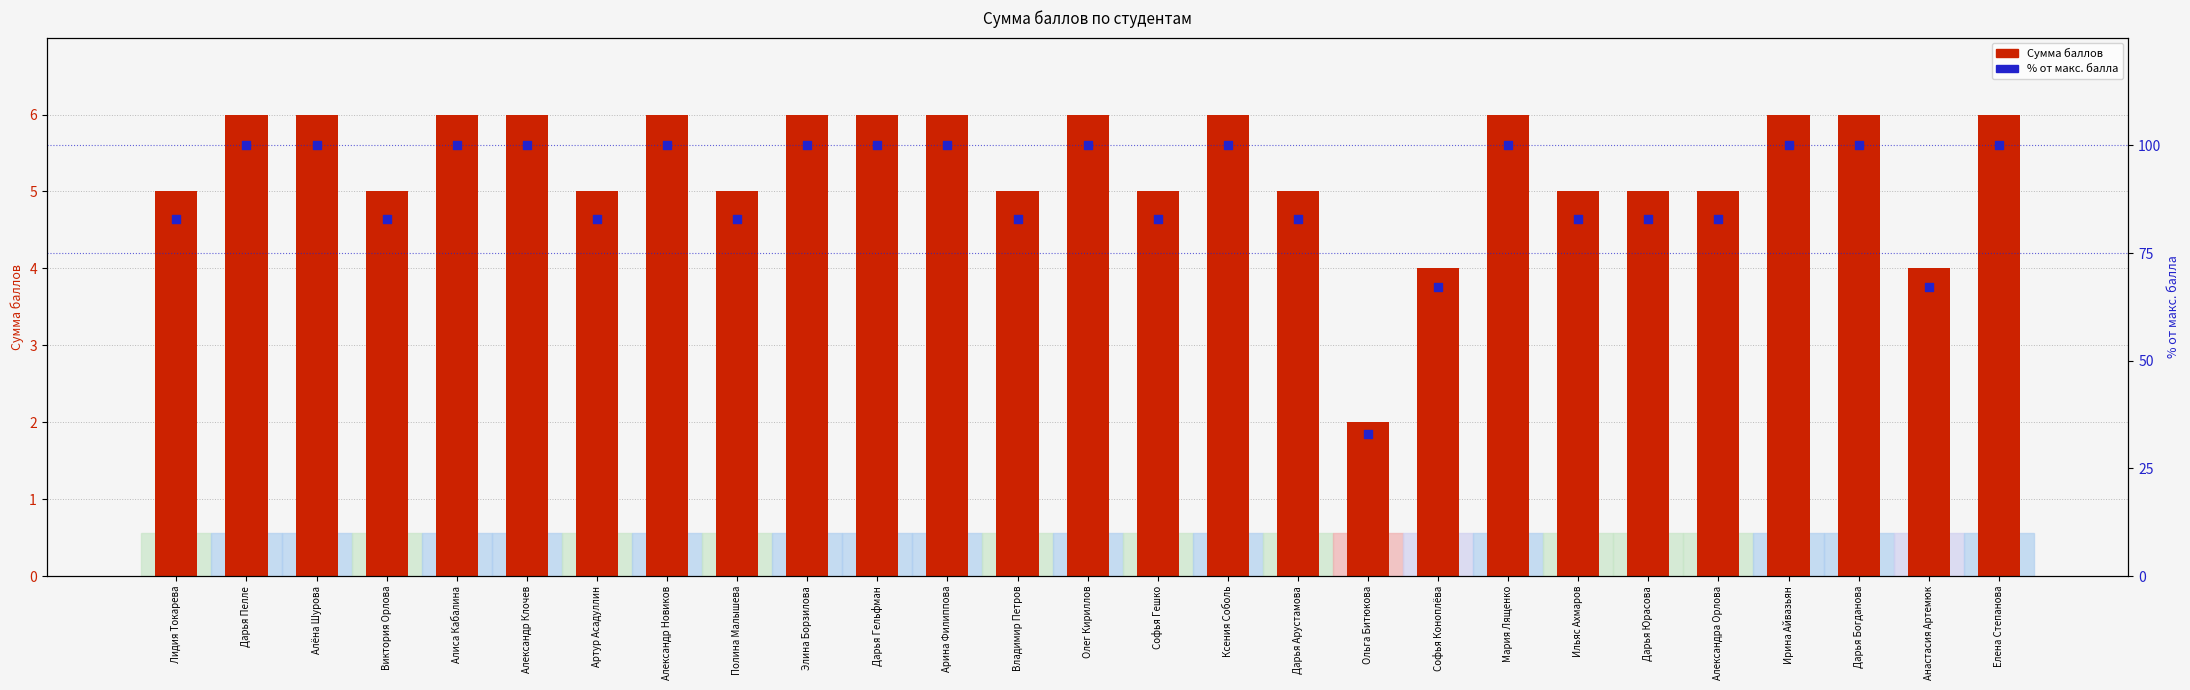

Which series contains the lowest Y value?

Сумма баллов